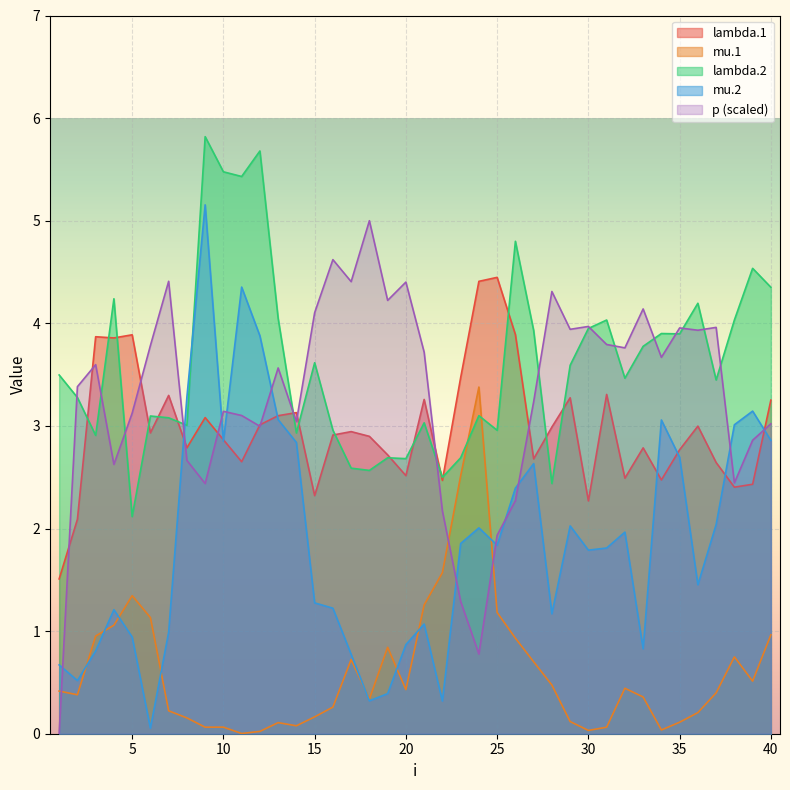

Reading left to right, transcribe all the data shown in this chart.

lambda.1: 1.5	2.1	3.9	3.9	3.9	2.9	3.3	2.8	3.1	2.9	2.7	3.0	3.1	3.1	2.3	2.9	2.9	2.9	2.7	2.5	3.3	2.5	3.5	4.4	4.4	3.9	2.7	3.0	3.3	2.3	3.3	2.5	2.8	2.5	2.8	3.0	2.6	2.4	2.4	3.3
mu.1: 0.4	0.4	1.0	1.1	1.3	1.1	0.2	0.2	0.1	0.1	0.0	0.0	0.1	0.1	0.2	0.3	0.7	0.3	0.8	0.4	1.3	1.6	2.5	3.4	1.2	0.9	0.7	0.5	0.1	0.0	0.1	0.4	0.4	0.0	0.1	0.2	0.4	0.7	0.5	1.0
lambda.2: 3.5	3.3	2.9	4.2	2.1	3.1	3.1	3.0	5.8	5.5	5.4	5.7	4.0	2.9	3.6	3.0	2.6	2.6	2.7	2.7	3.0	2.5	2.7	3.1	3.0	4.8	3.9	2.4	3.6	3.9	4.0	3.5	3.8	3.9	3.9	4.2	3.4	4.0	4.5	4.4
mu.2: 0.7	0.5	0.8	1.2	0.9	0.1	1.0	3.3	5.2	2.9	4.4	3.9	3.1	2.8	1.3	1.2	0.8	0.3	0.4	0.9	1.1	0.3	1.9	2.0	1.8	2.4	2.6	1.2	2.0	1.8	1.8	2.0	0.8	3.1	2.7	1.5	2.0	3.0	3.1	2.9
p: 0.0	3.4	3.6	2.6	3.1	3.8	4.4	2.7	2.4	3.1	3.1	3.0	3.6	3.0	4.1	4.6	4.4	5.0	4.2	4.4	3.7	2.2	1.3	0.8	1.9	2.3	3.2	4.3	3.9	4.0	3.8	3.8	4.1	3.7	4.0	3.9	4.0	2.4	2.9	3.0